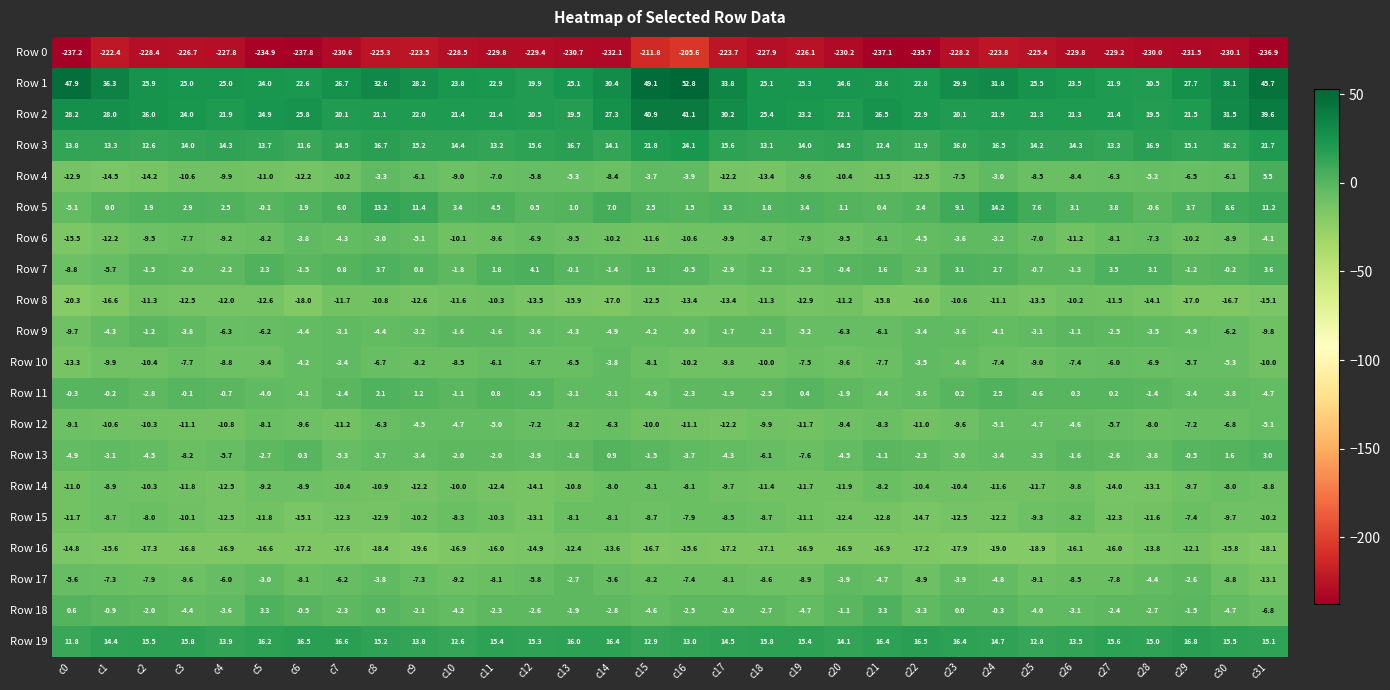

List the series in order of their peak value, highest first.

Row 1, Row 2, Row 3, Row 19, Row 5, Row 4, Row 7, Row 18, Row 13, Row 11, Row 9, Row 17, Row 6, Row 10, Row 12, Row 15, Row 14, Row 8, Row 16, Row 0